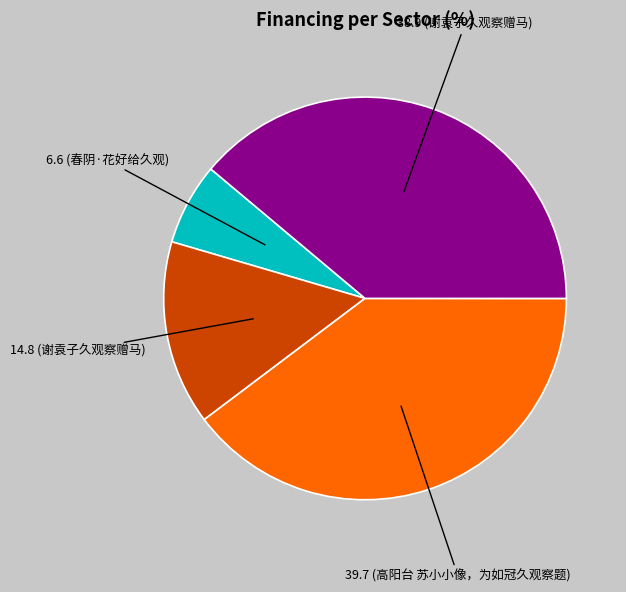

Is there any slice that represents more than half of the pie?

No